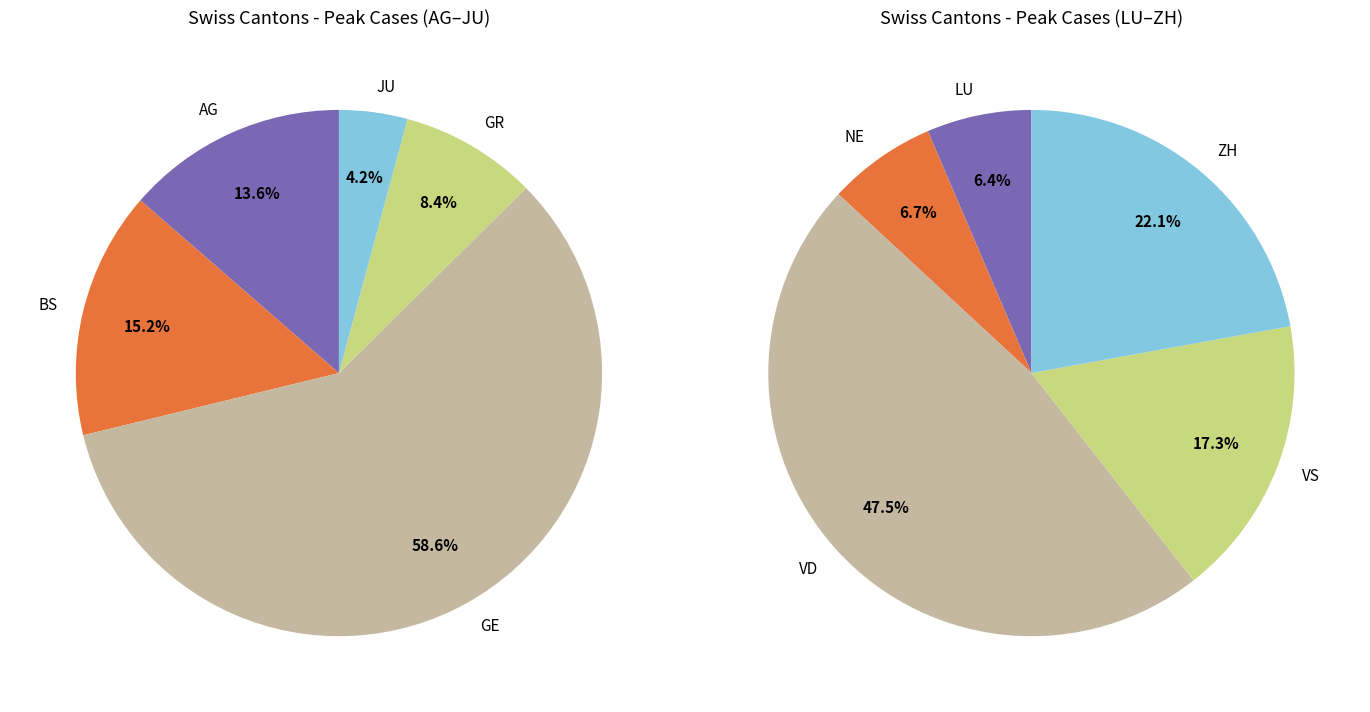

The NE slice represents 10% of the pie. True or false?

False